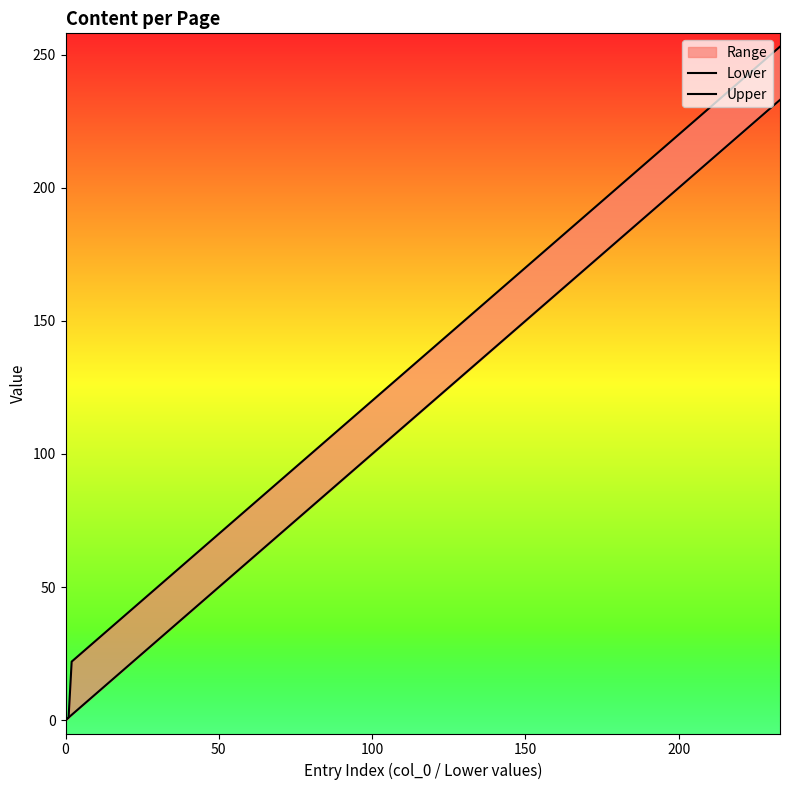

True or false: Upper and Lower intersect in this chart.

False